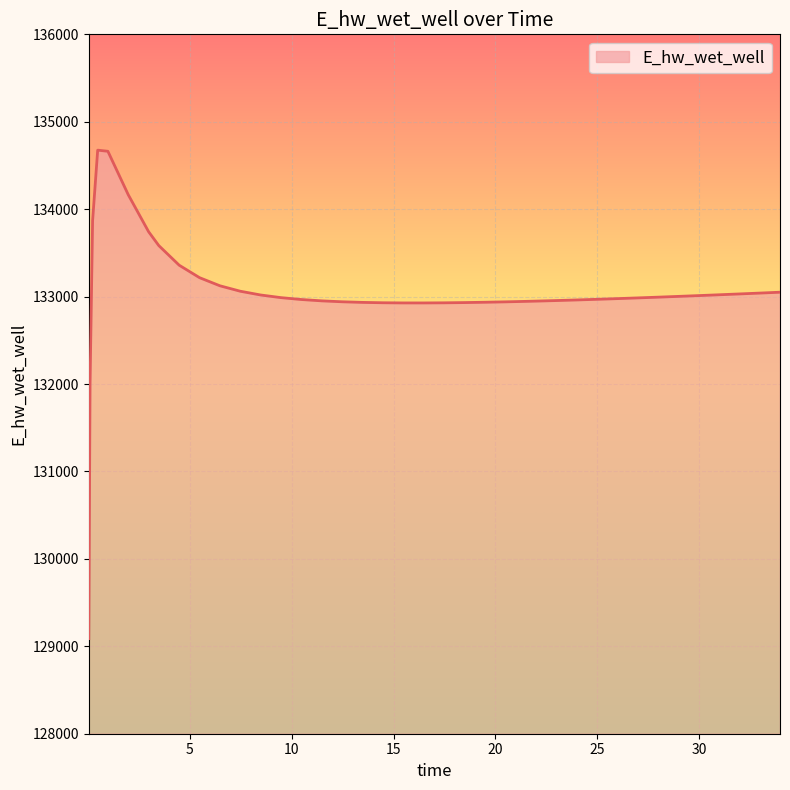

What is the difference between the maximum and minimum values?

5587.3